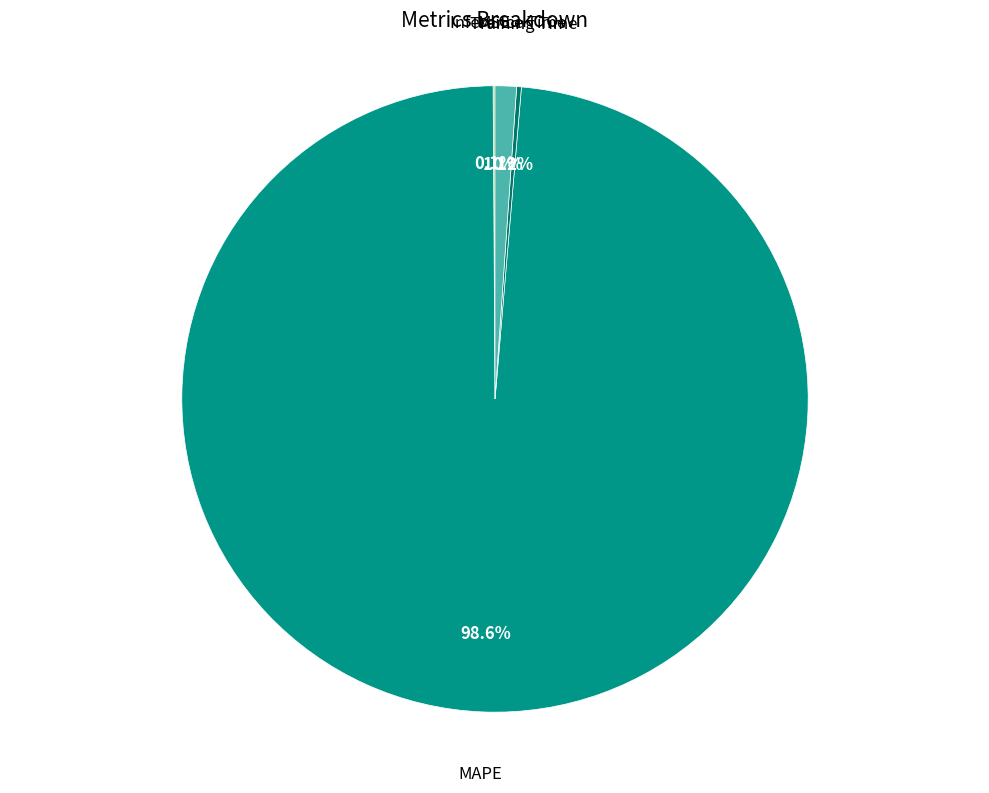

Is there any slice that represents more than half of the pie?

Yes